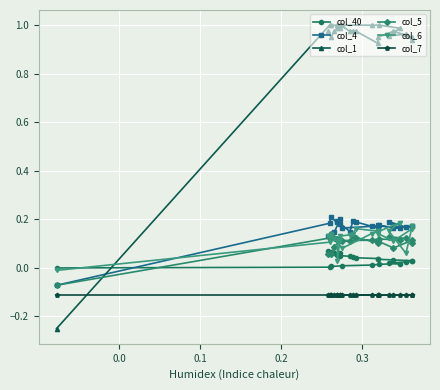

What is the sum of all col_1 values?

22.2